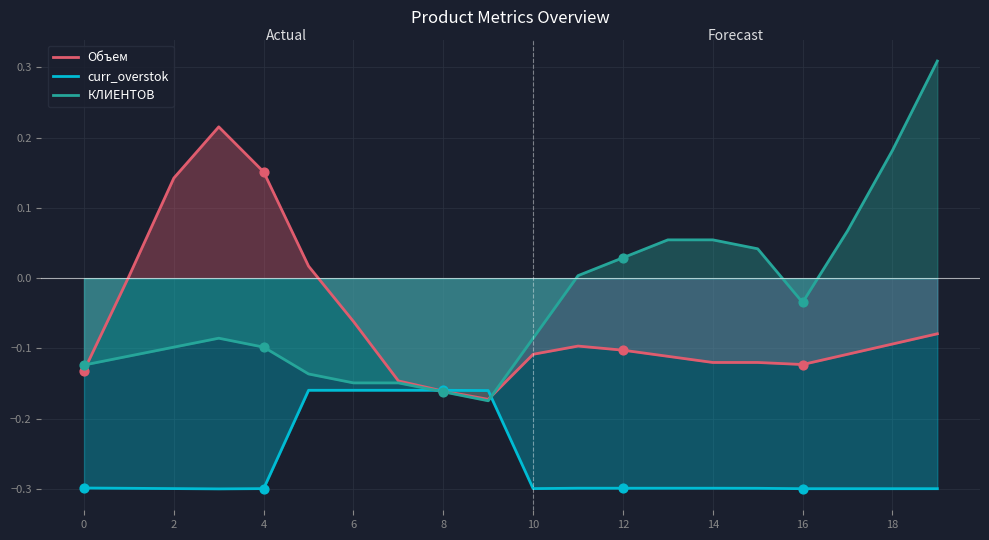

At how many categories does at least one series exceed 0?

13